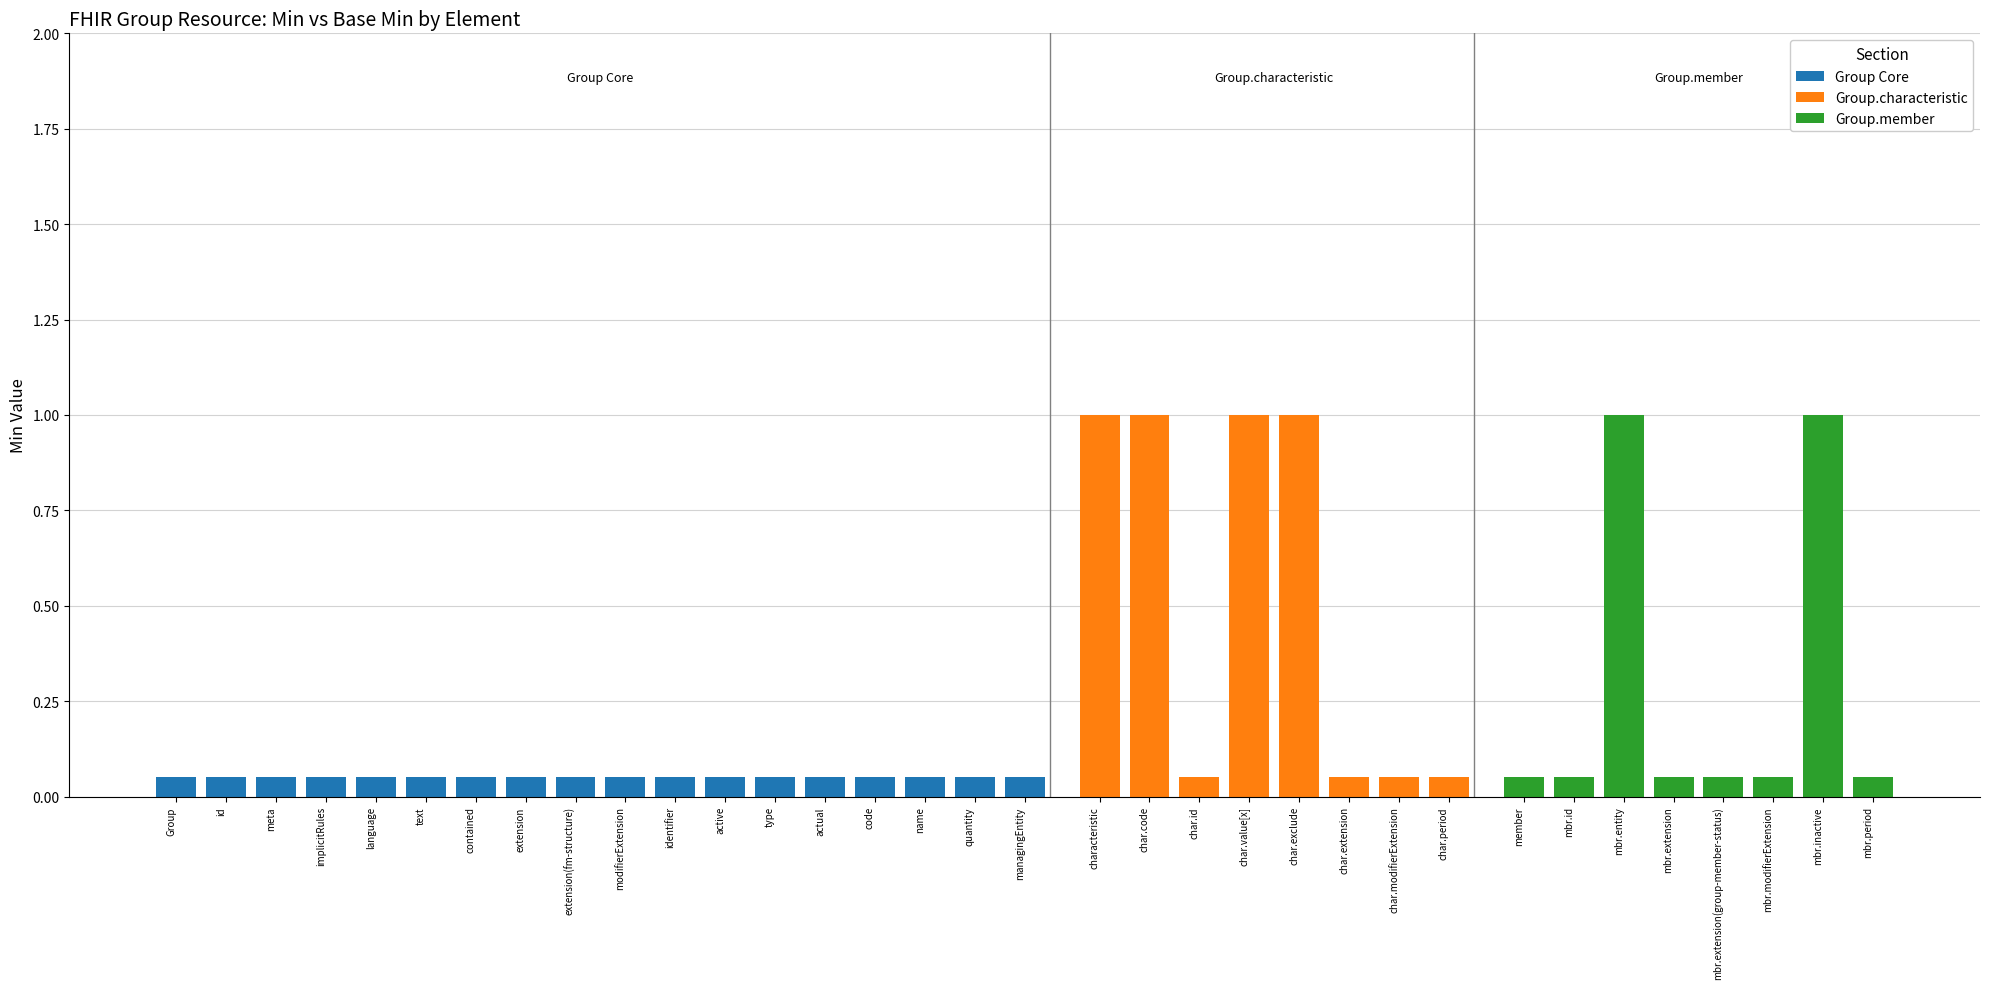

What is the maximum value for Min?

1